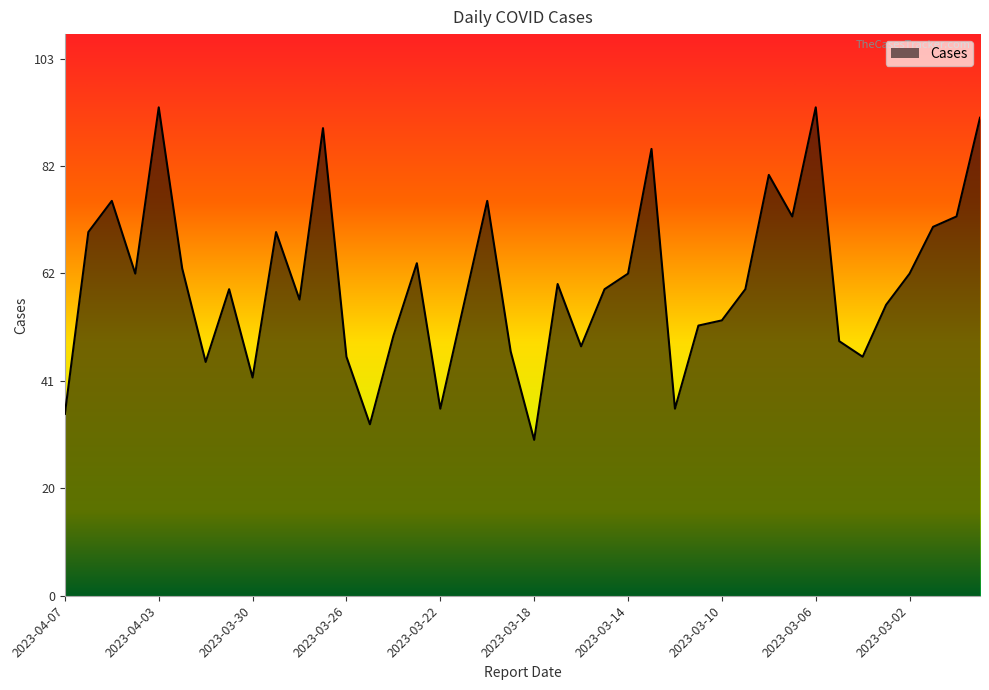

What is the greatest value displayed?

94